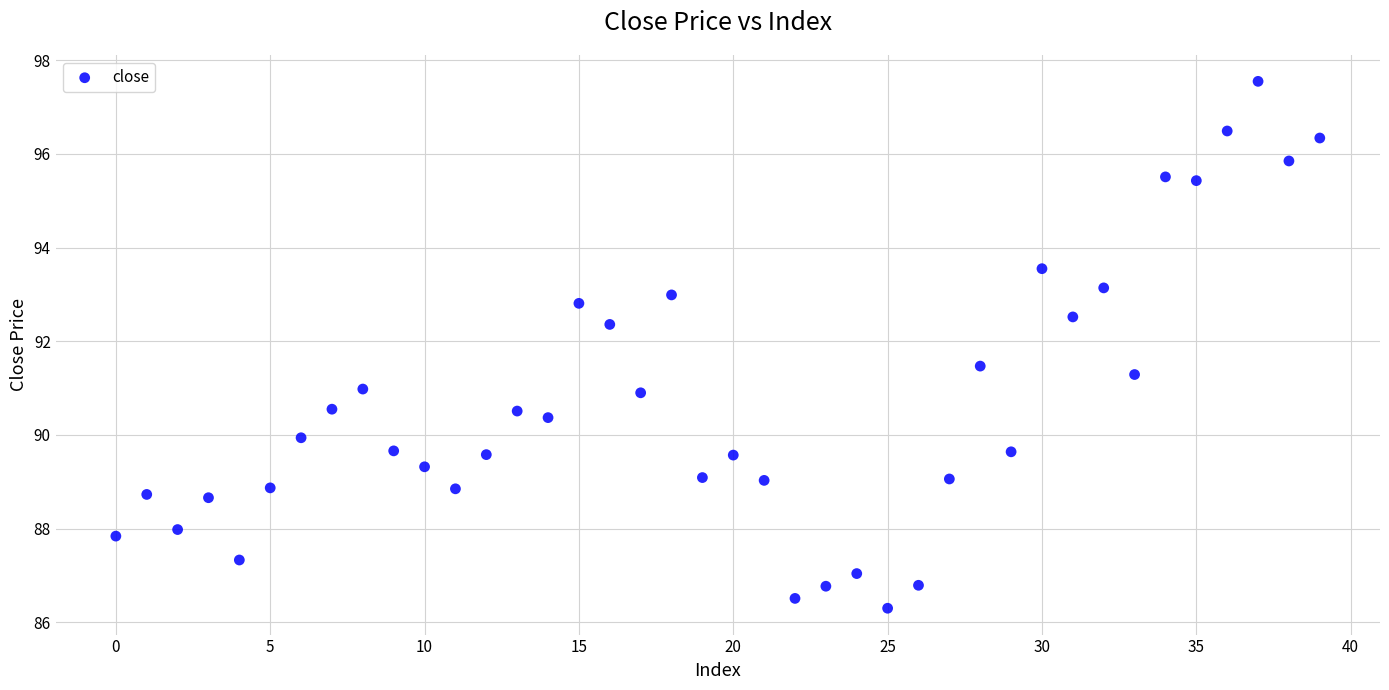

How many points are shown in the scatter plot?

40